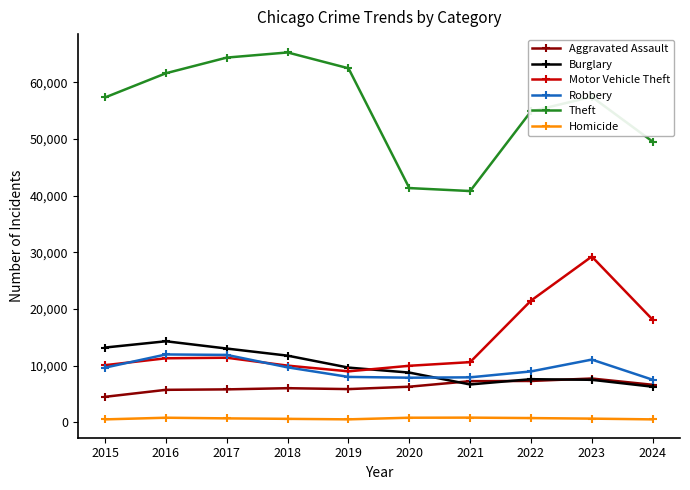

What is the spread (max minus min) of values at 2019?

61996